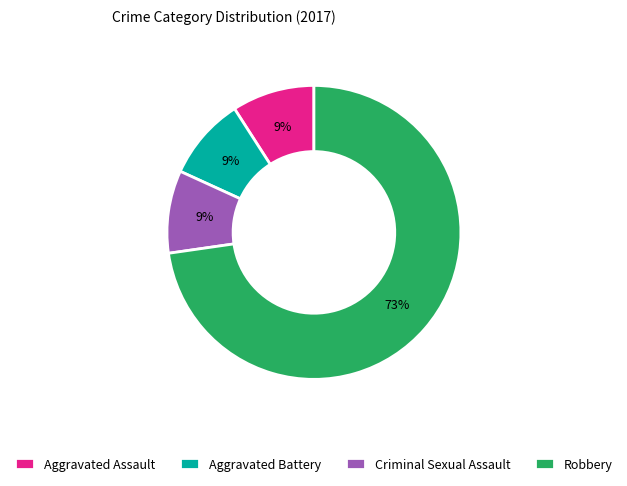

Do Aggravated Battery and Criminal Sexual Assault together represent more than half of the pie?

No